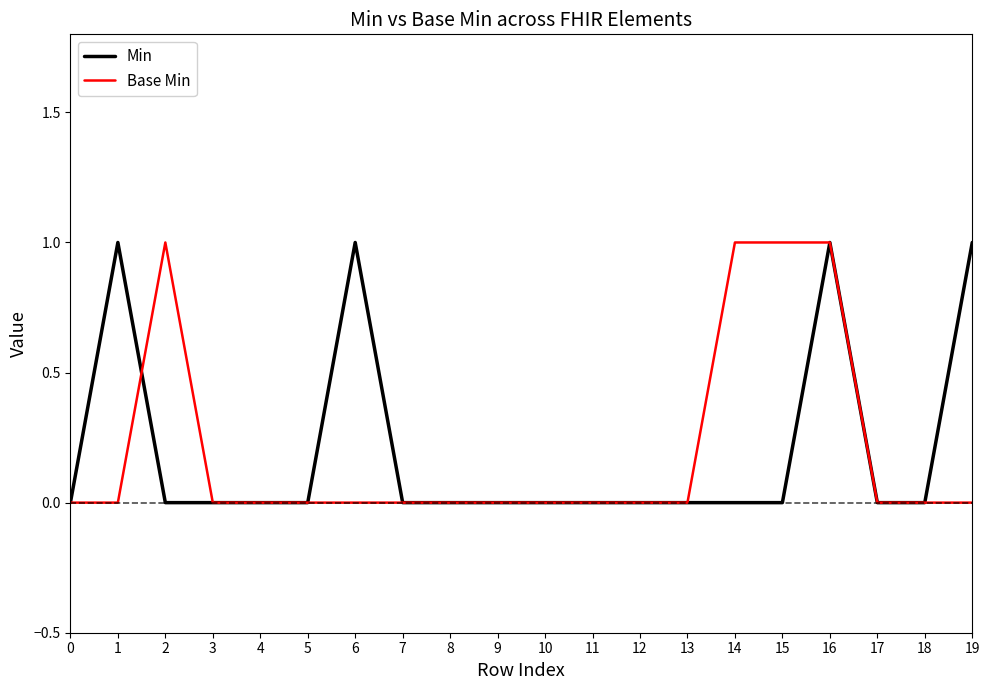

Is it true that Base Min equals 0 at 16?

False